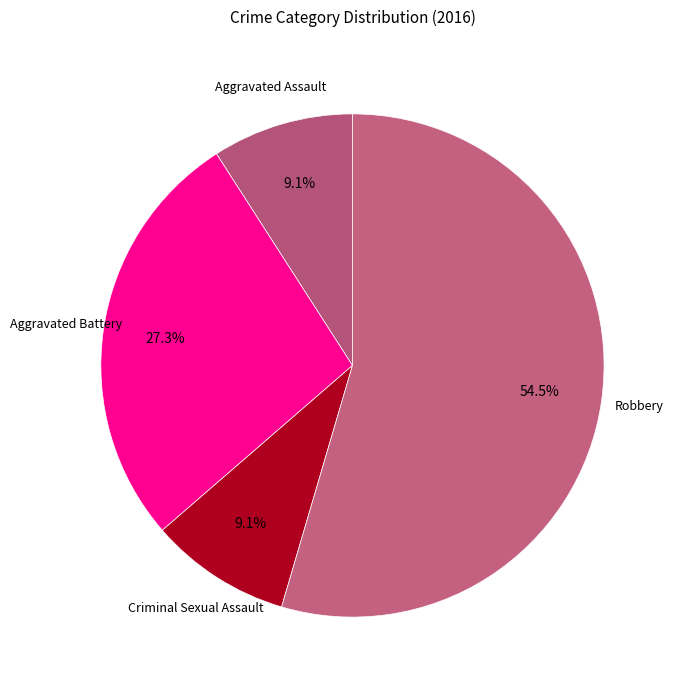

Is Aggravated Battery the majority of the pie?

No